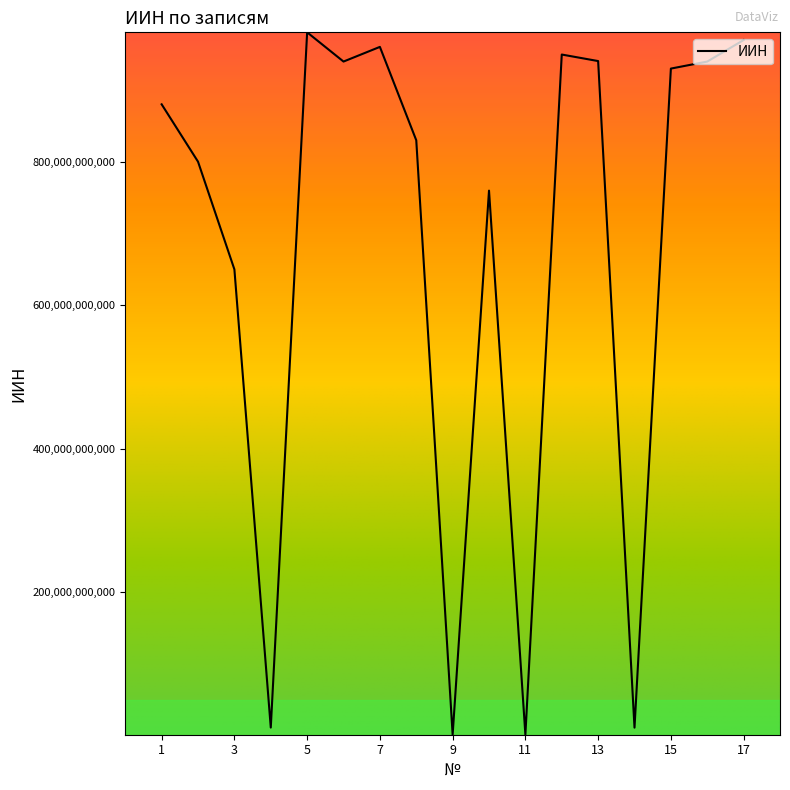

What is the difference between the maximum and minimum values?

980706649591